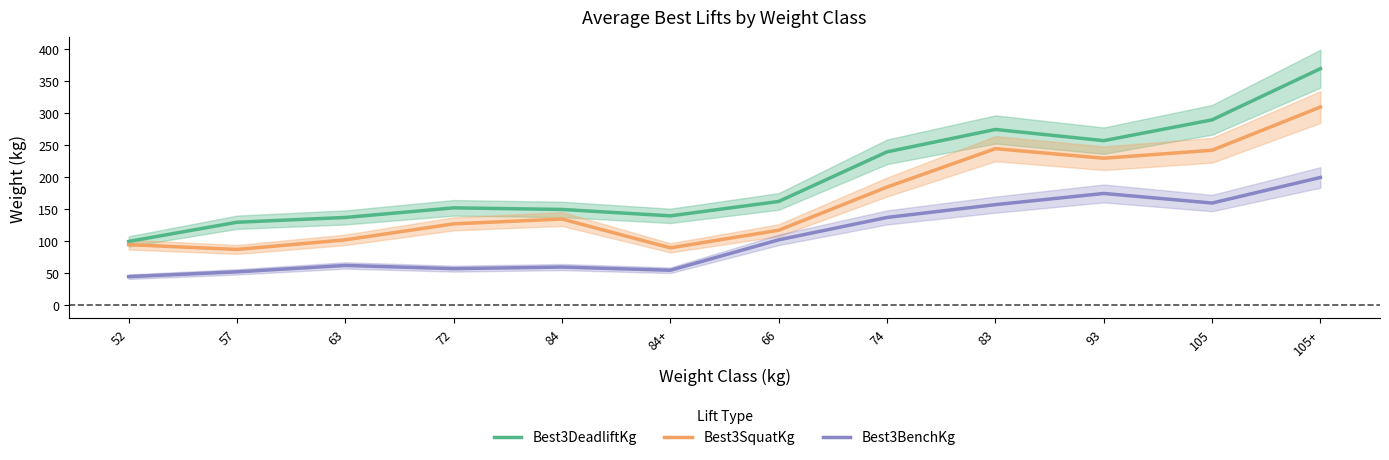

At which category is the sum across all series the highest?

105+